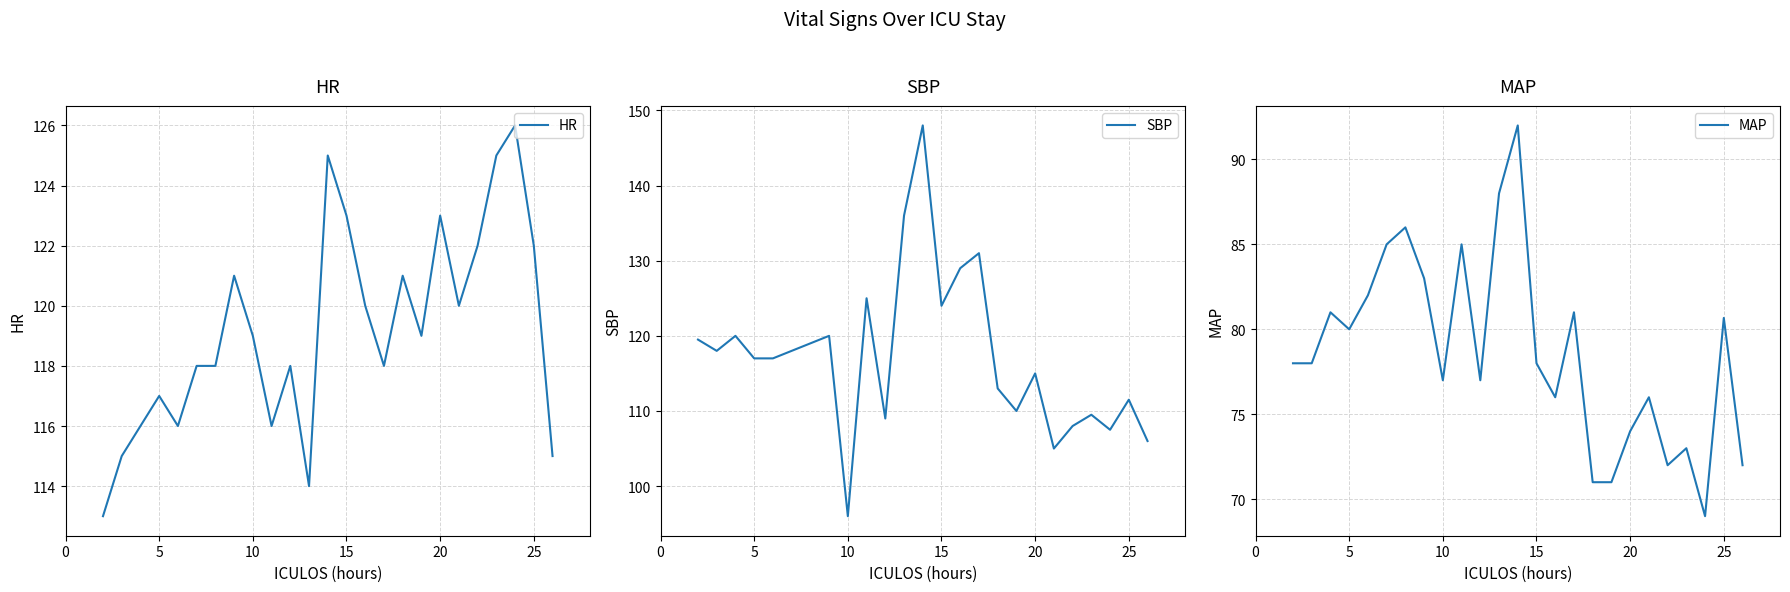

Is the value of SBP at 8 greater than the value of MAP at 11?

Yes